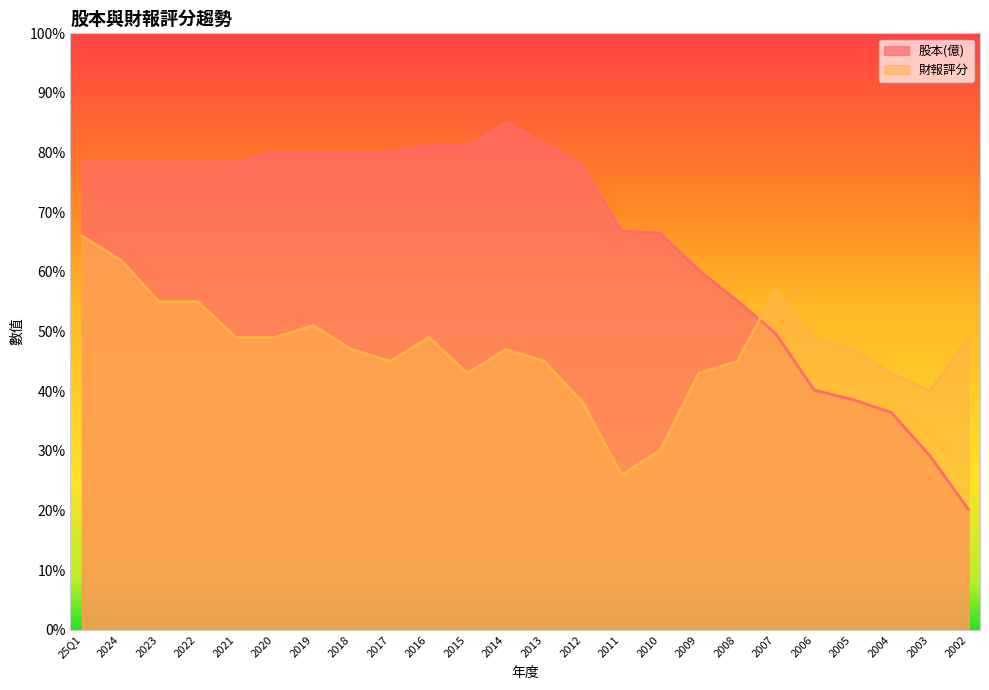

How many series are shown in this chart?

2